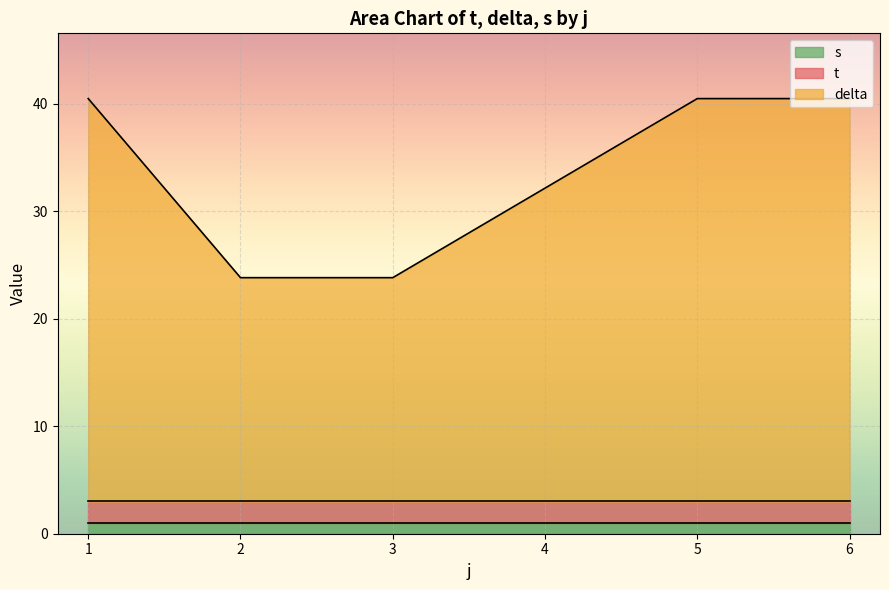

Which series has the largest range (max minus min)?

delta